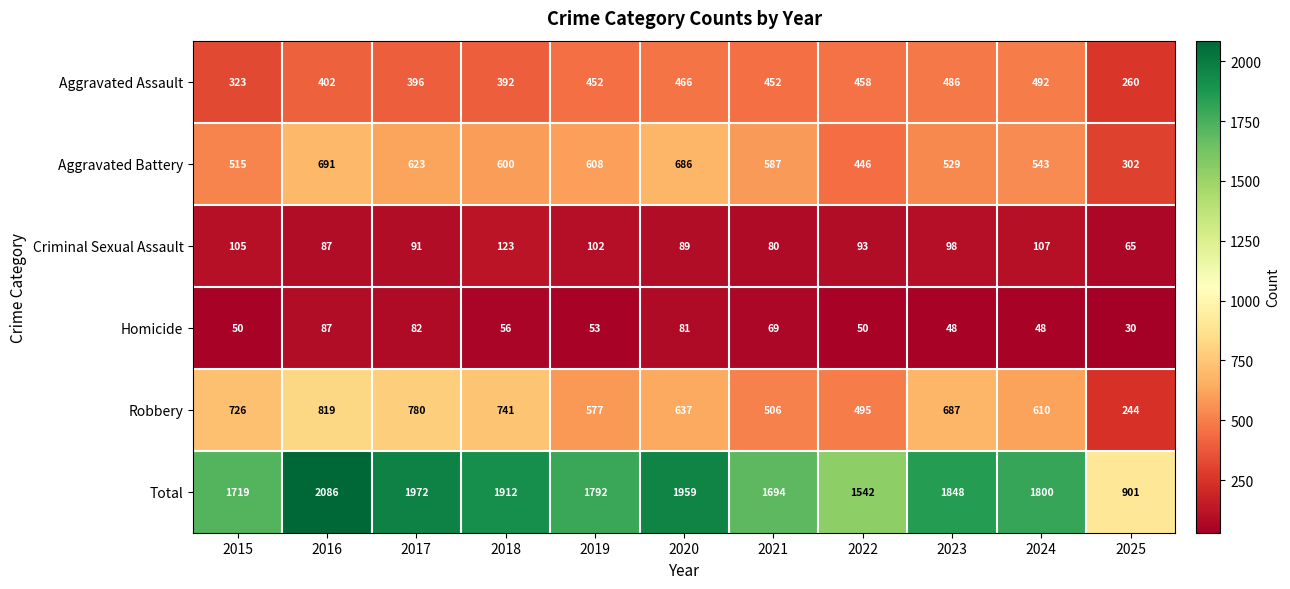

How many series are shown in this chart?

6